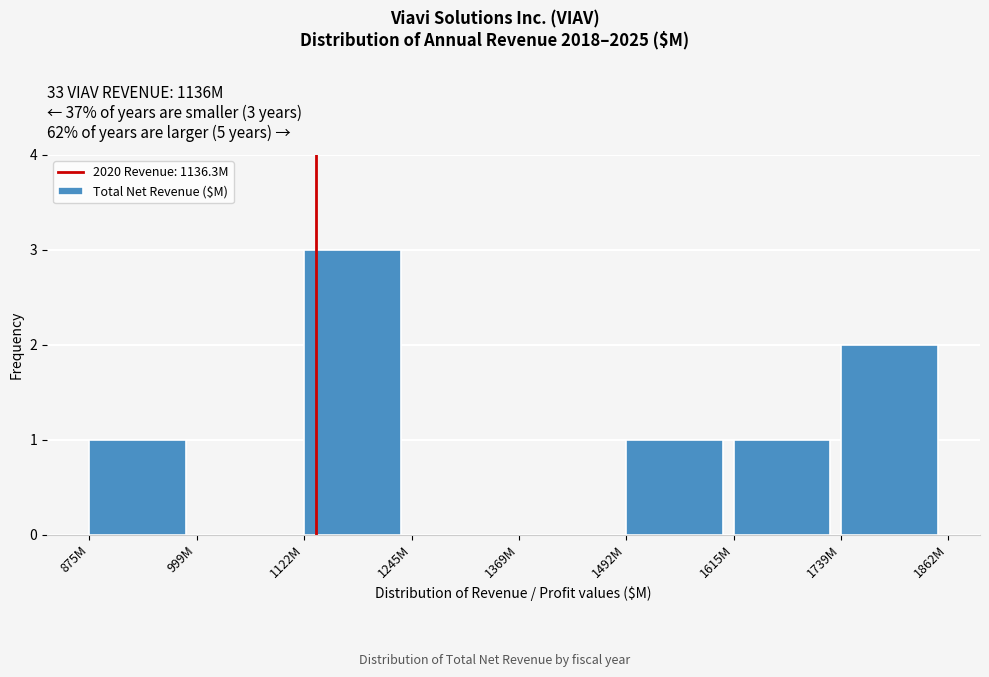

Reading right to left, transcribe all the data shown in this chart.

1739M=2	1615M=1	1492M=1	1369M=0	1245M=0	1122M=3	999M=0	875M=1